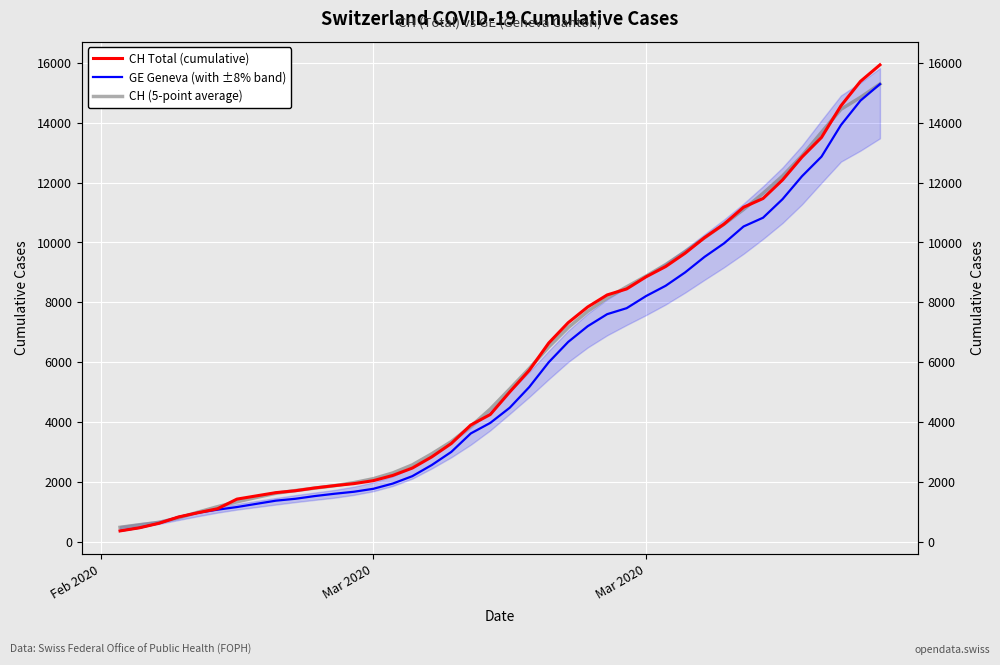

Reading left to right, what are all the values shown in this chart?

CH Total (cumulative): 375.0	479.0	630.0	840.0	981.0	1113.0	1436.0	1544.0	1652.0	1715.0	1809.0	1885.0	1952.0	2051.0	2226.0	2472.0	2845.0	3291.0	3908.0	4259.0	5012.0	5731.0	6644.0	7323.0	7847.0	8249.0	8449.0	8855.0	9196.0	9642.0	10162.0	10613.0	11175.0	11467.0	12086.0	12852.0	13505.0	14561.0	15375.0	15926.0
GE Geneva (with ±8% band): 375.0	479.0	630.0	840.0	981.0	1083.0	1171.0	1278.0	1384.0	1447.0	1538.0	1614.0	1681.0	1780.0	1955.0	2201.0	2574.0	3010.0	3627.0	3978.0	4485.0	5174.0	6002.0	6681.0	7205.0	7607.0	7807.0	8213.0	8554.0	9000.0	9520.0	9971.0	10533.0	10825.0	11444.0	12210.0	12863.0	13919.0	14733.0	15284.0
CH (5-point average): 494.7	581.0	661.0	808.6	1000.0	1182.8	1345.2	1492.0	1631.2	1721.0	1802.6	1882.4	1984.6	2117.2	2309.2	2577.0	2948.4	3355.0	3863.0	4440.2	5110.8	5793.8	6511.4	7158.8	7702.4	8144.6	8519.2	8878.2	9260.8	9693.6	10157.6	10611.8	11100.6	11638.6	12217.0	12894.2	13675.8	14443.8	14841.8	15287.3